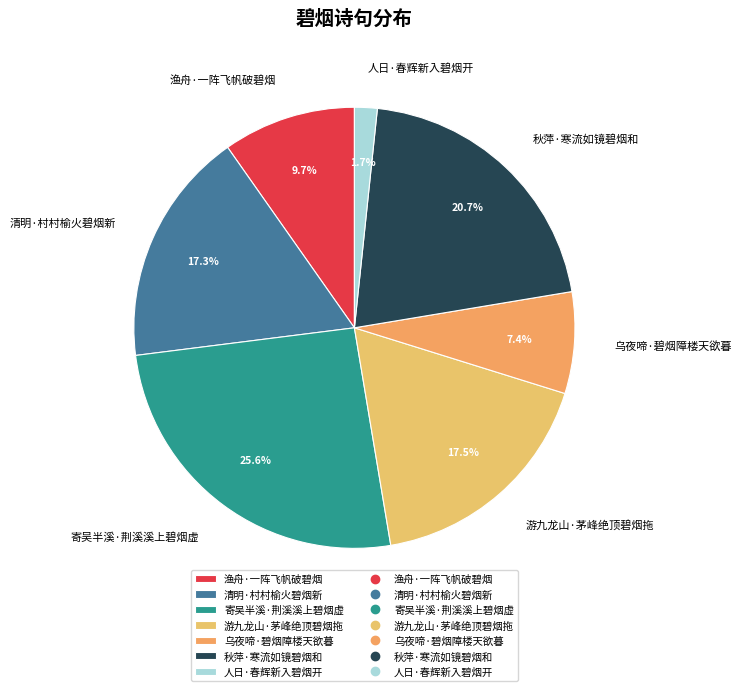

What is the largest slice in the pie chart?

寄吴半溪·荆溪溪上碧烟虚